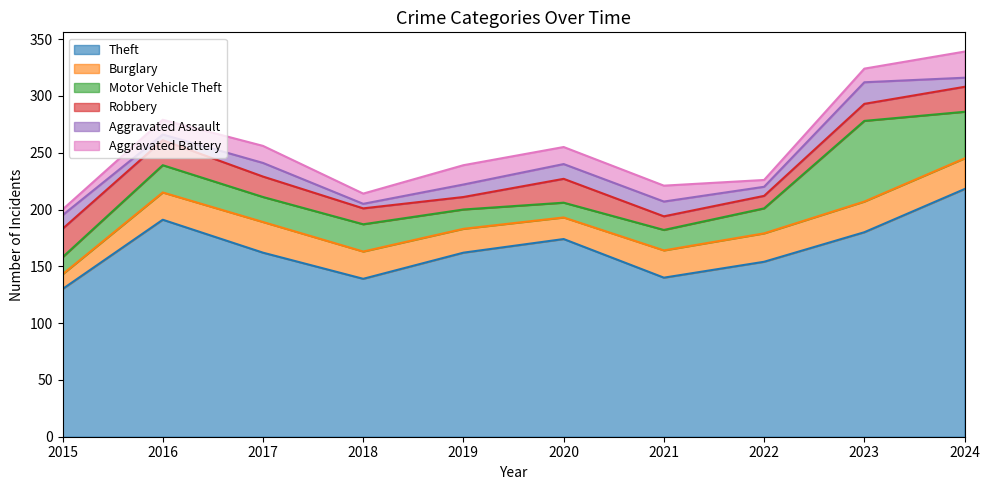

True or false: Motor Vehicle Theft has more than 0 points higher than both neighbors.

True